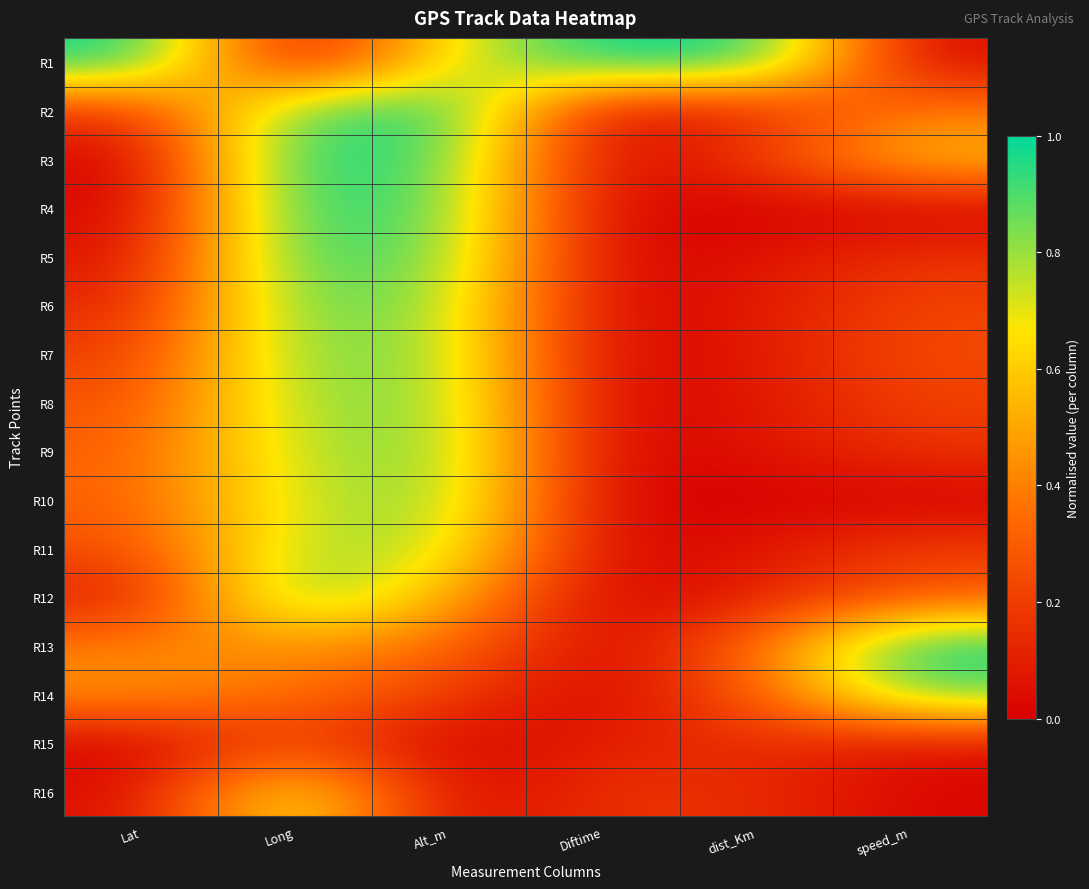

Which category has the highest value across all series?

Lat